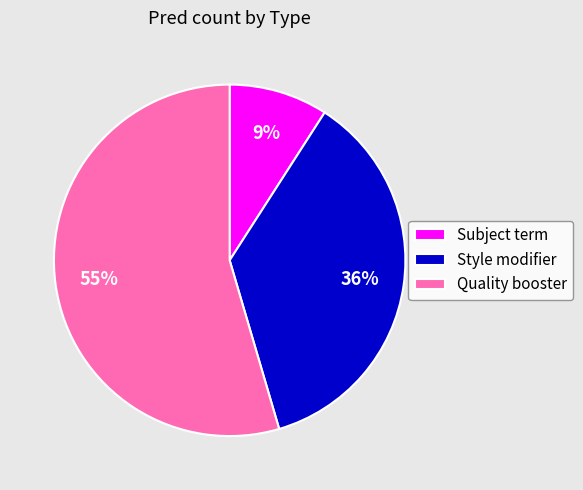

Which category accounts for the majority?

Quality booster